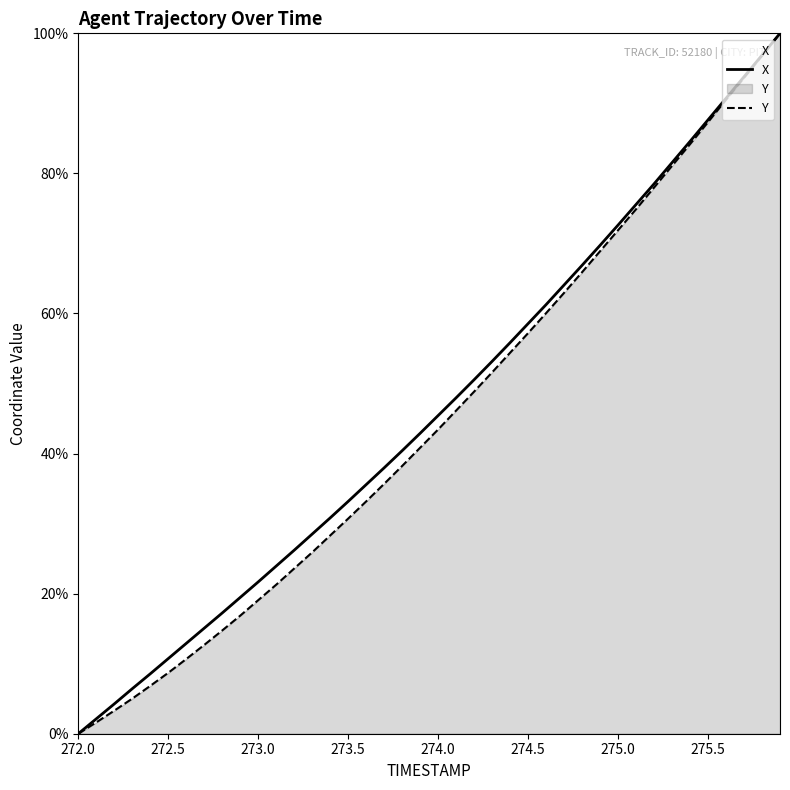

True or false: Y and X intersect in this chart.

False